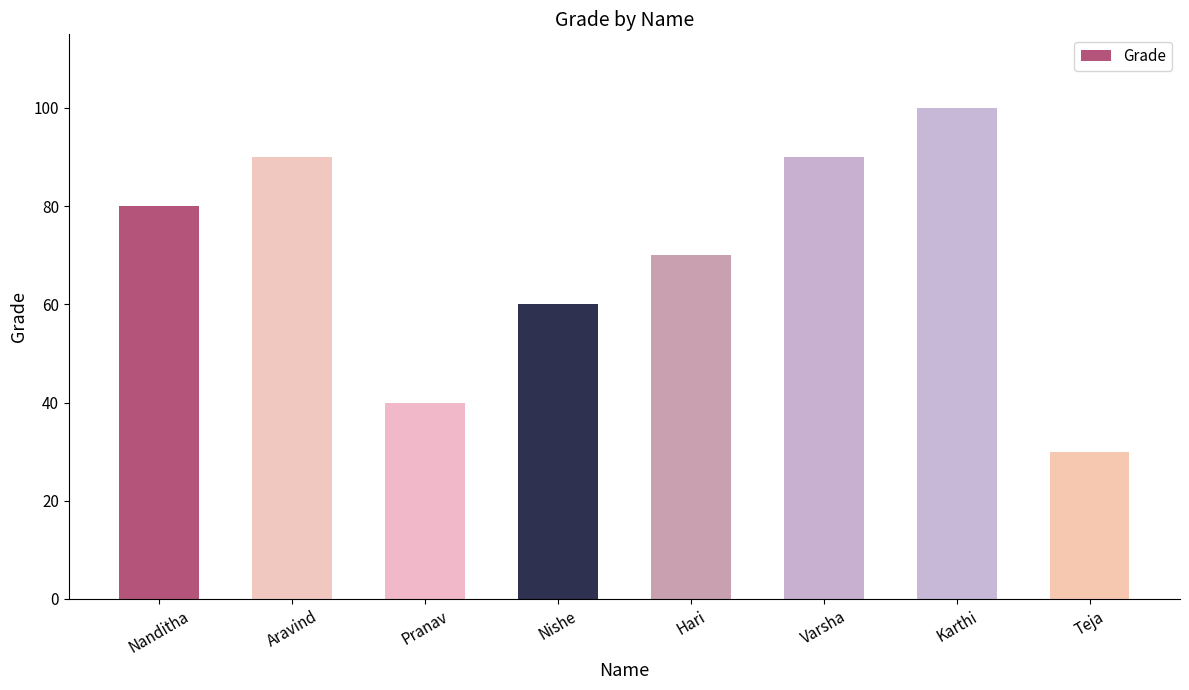

How many data points does each series have?

8